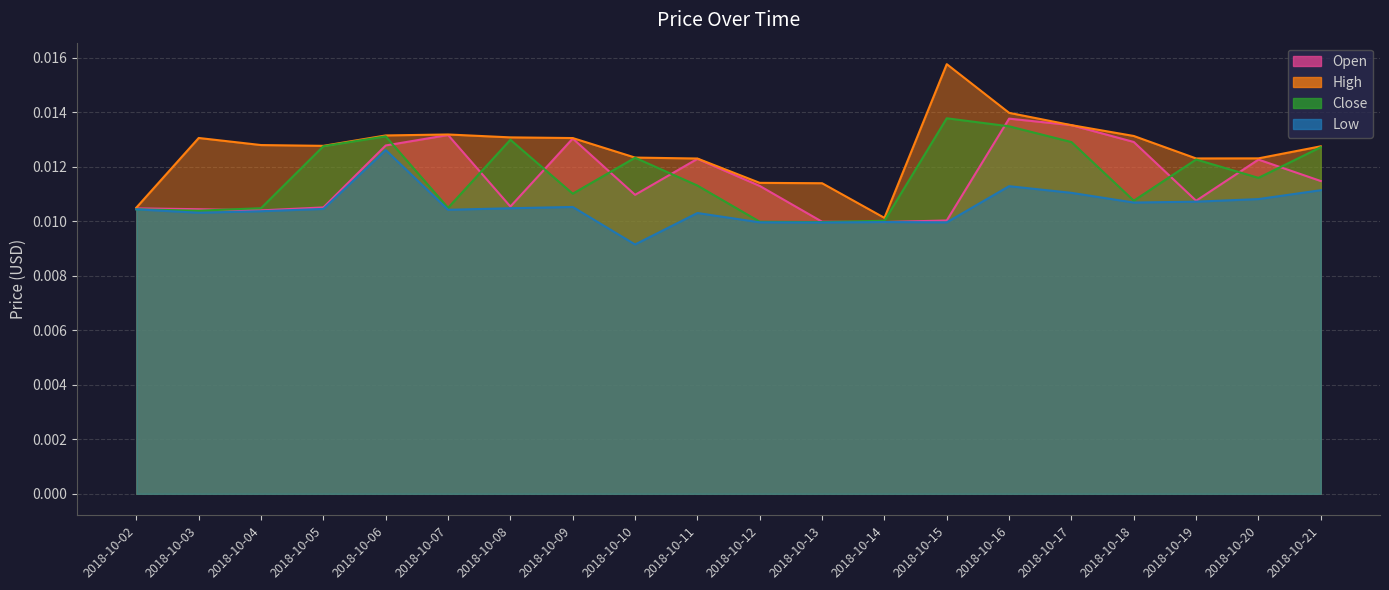

Which series has the largest total across all categories?

High